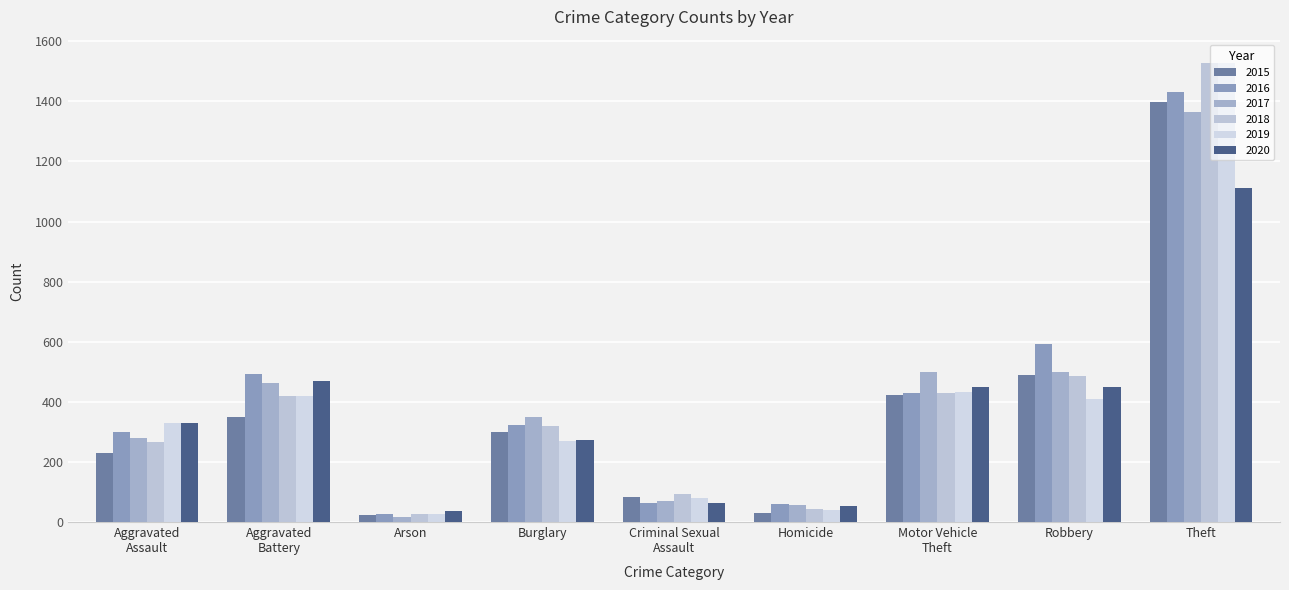

Reading right to left, extract all data points from this chart.

2015: 1399	491	423	30	82	299	23	350	229
2016: 1431	593	429	59	64	322	27	492	298
2017: 1364	501	498	56	71	350	18	462	280
2018: 1527	486	430	44	92	321	27	420	268
2019: 1529	411	434	39	80	271	27	418	329
2020: 1112	450	451	54	64	272	38	471	331